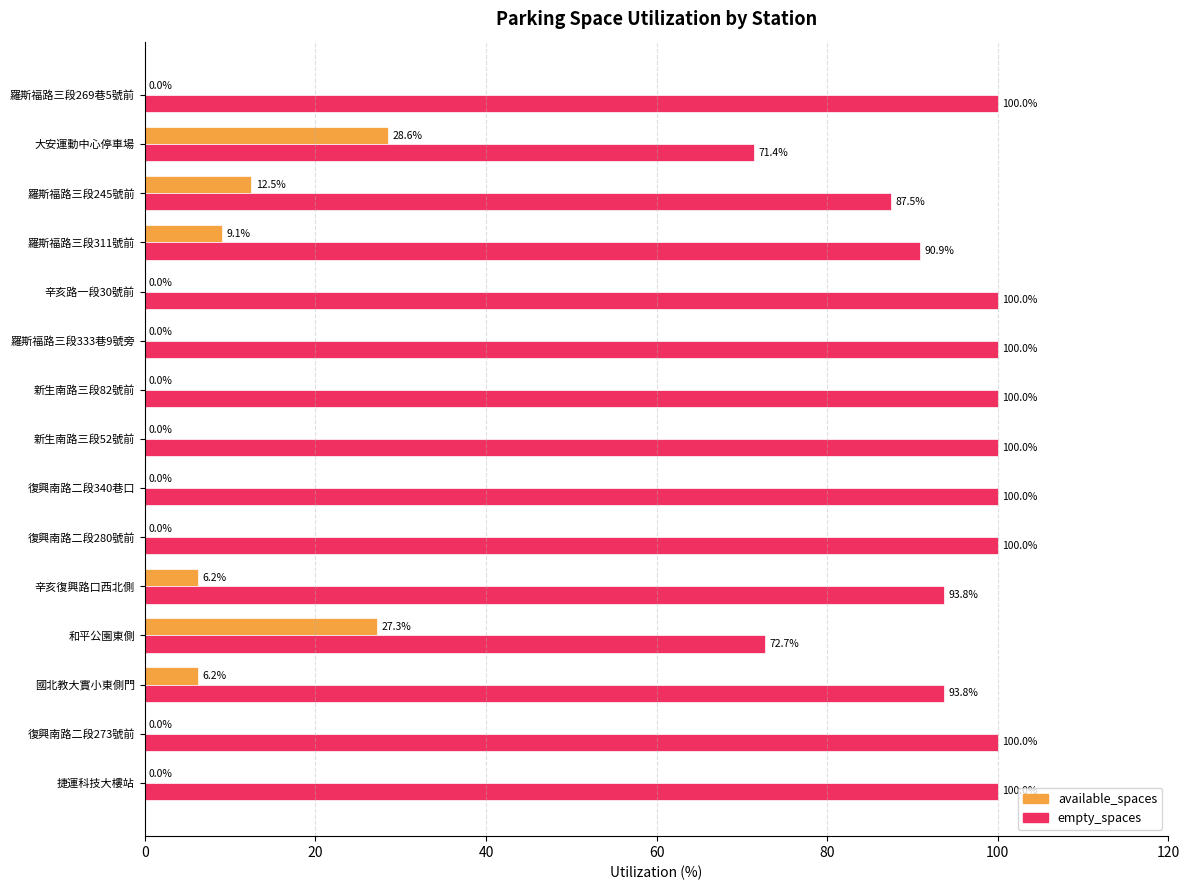

Is the value of available_spaces at 復興南路二段340巷口 greater than the value of empty_spaces at 和平公園東側?

No